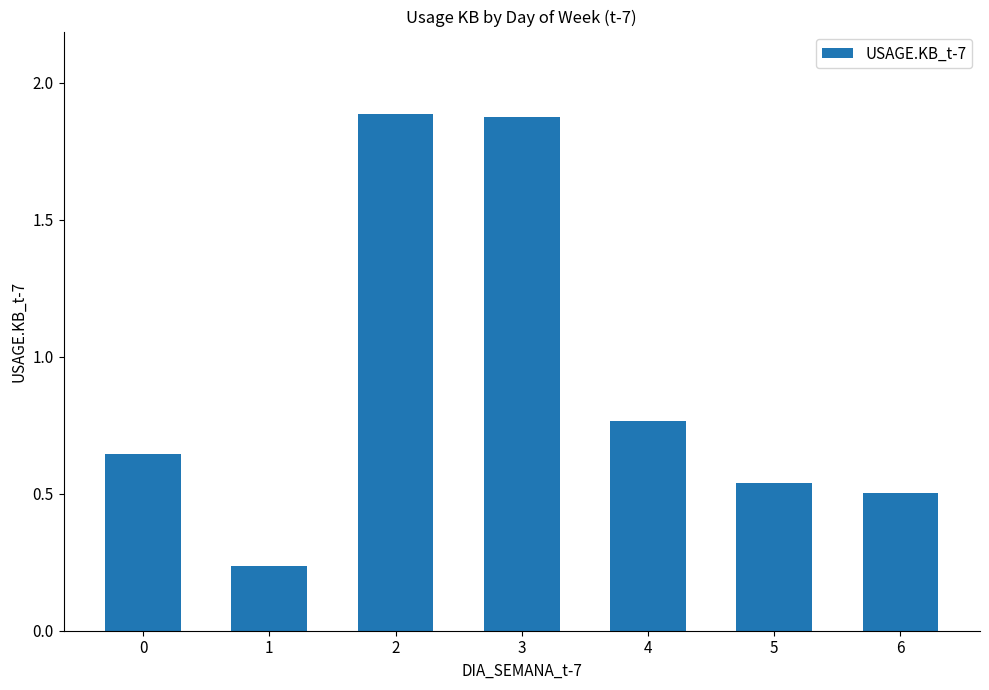

What is the difference between the maximum and minimum values?

1.7